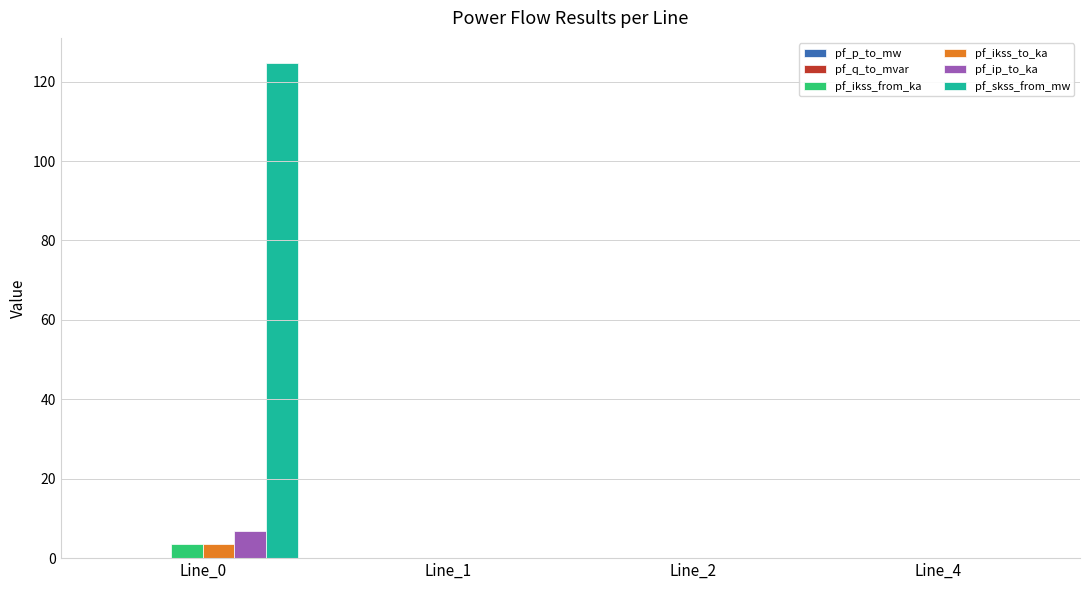

Which series has the largest total across all categories?

pf_skss_from_mw